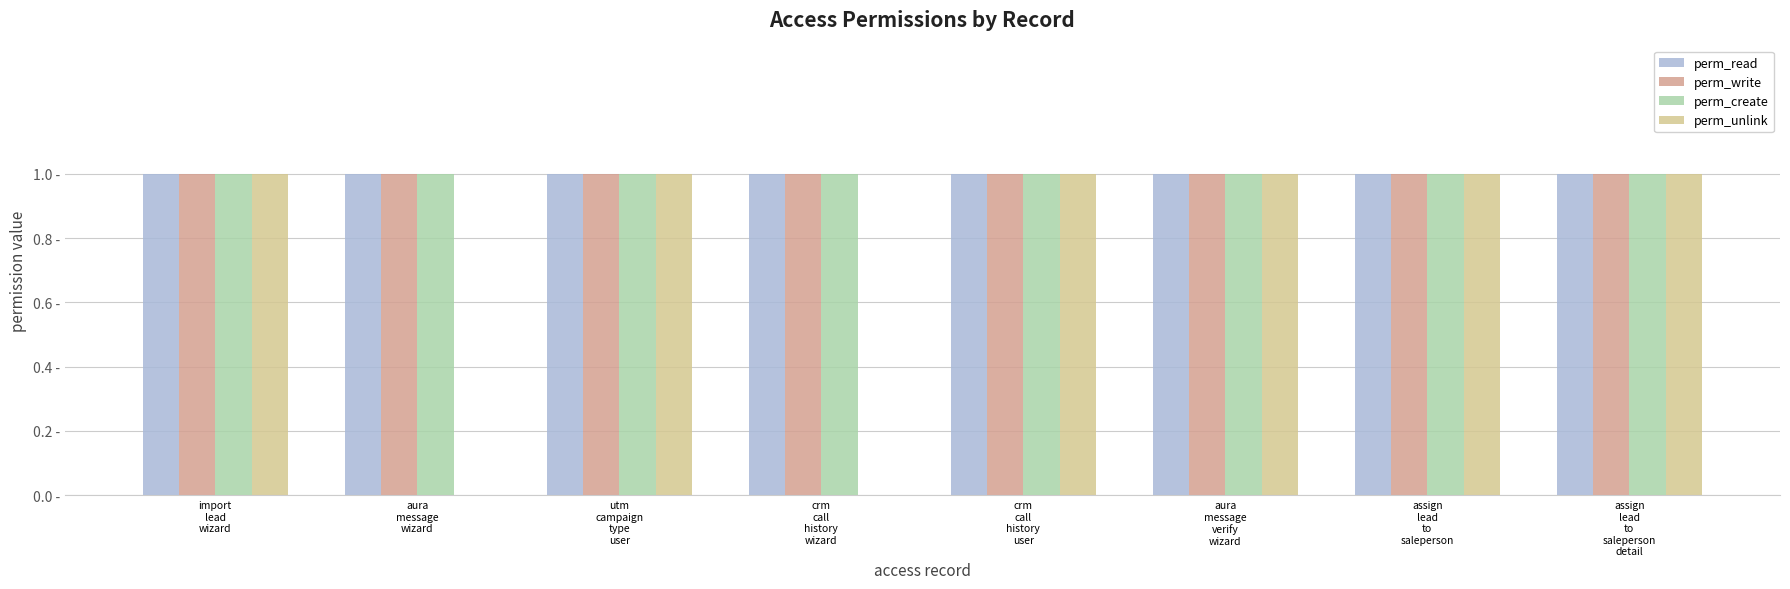

Reading left to right, extract all data points from this chart.

perm_read: 1	1	1	1	1	1	1	1
perm_write: 1	1	1	1	1	1	1	1
perm_create: 1	1	1	1	1	1	1	1
perm_unlink: 1	0	1	0	1	1	1	1